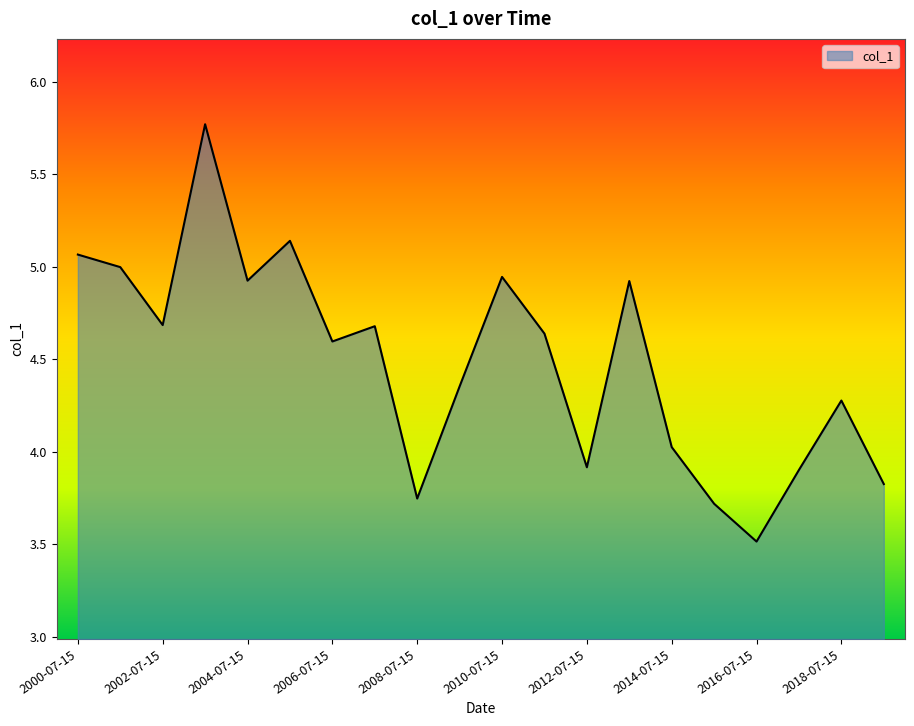

What is the minimum value shown in the chart?

3.5